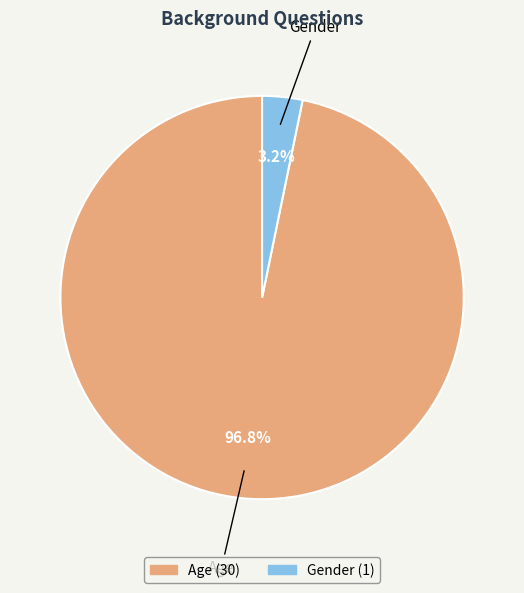

How many segments does this pie chart have?

2